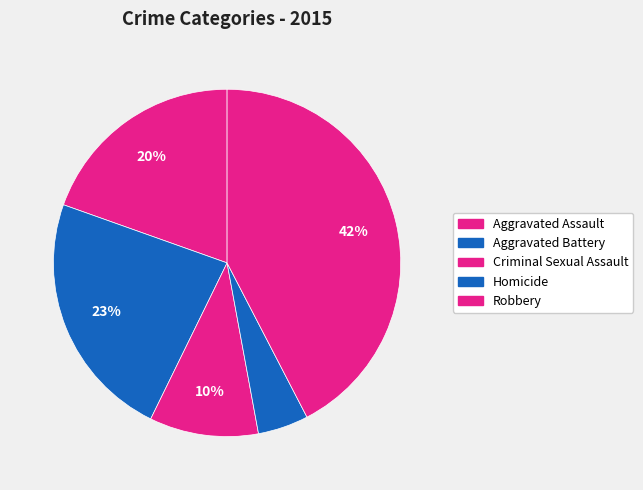

To the nearest percent, what percentage of the pie is Criminal Sexual Assault?

10%